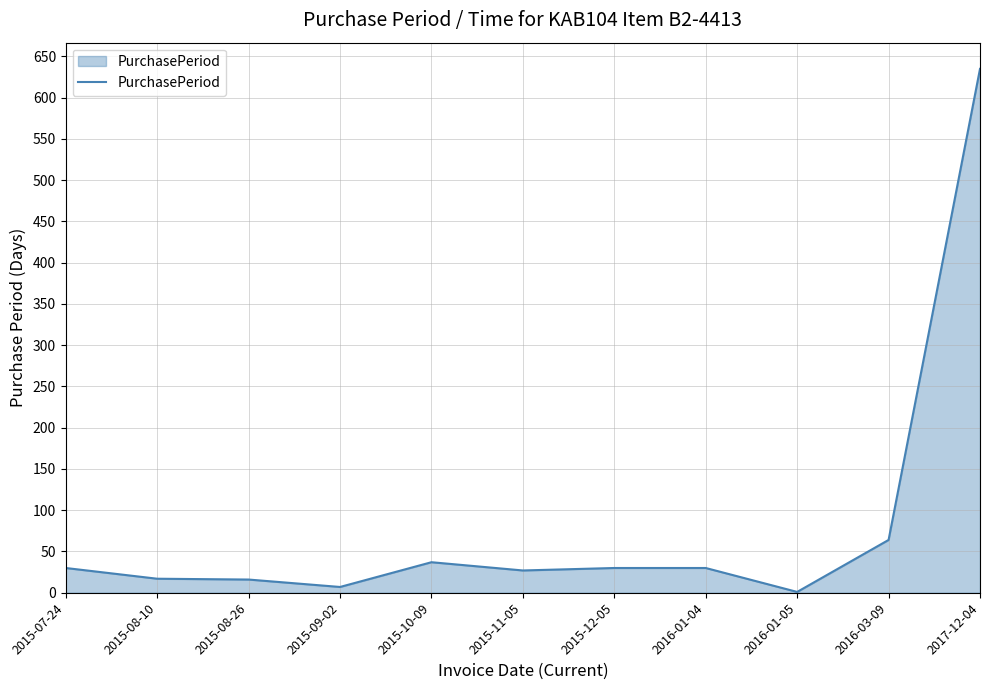

What is the greatest value displayed?

635